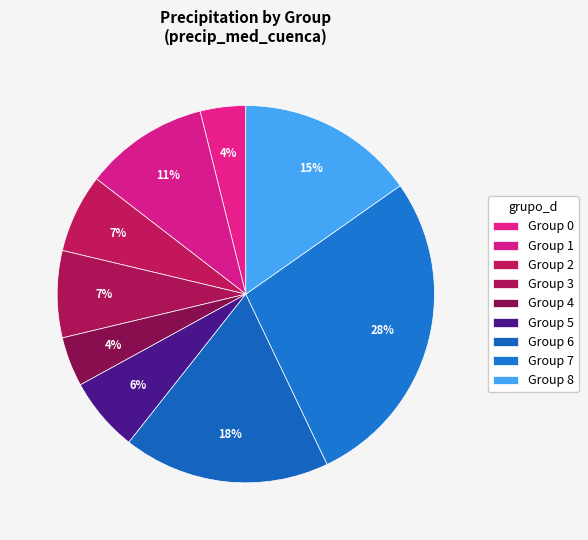

Is there a majority slice in this chart?

No